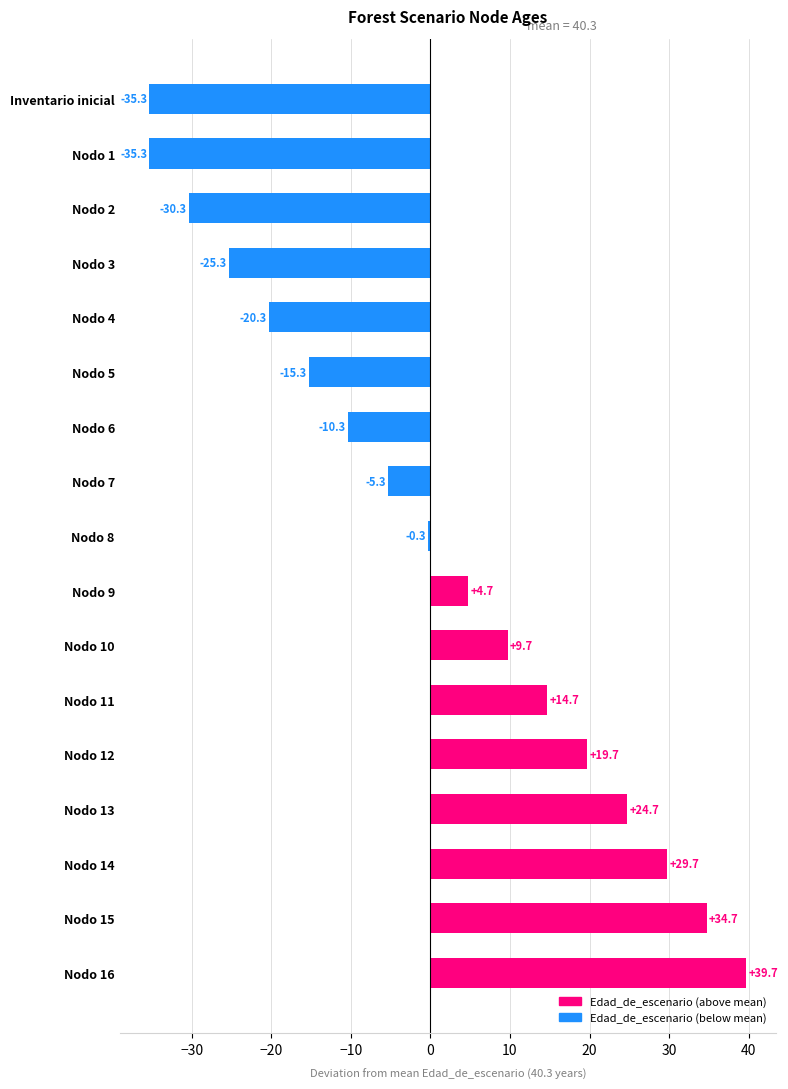

At which category does the chart reach its peak across all series?

Nodo 16